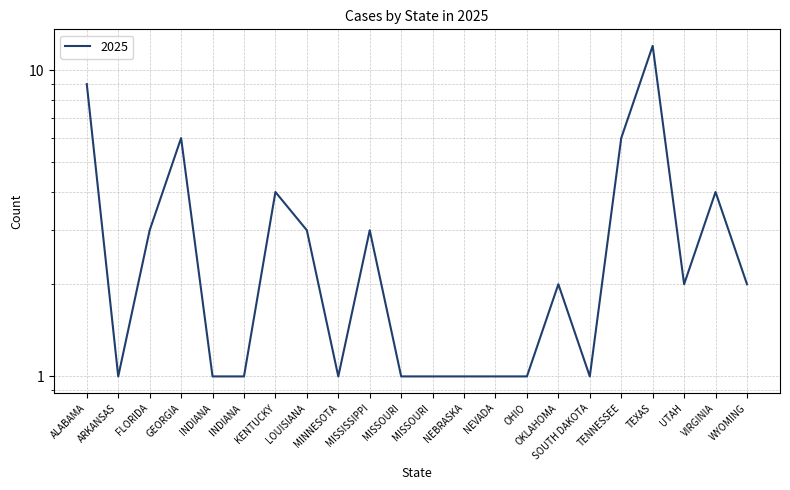

Reading left to right, list all the values displayed in this chart.

9	1	3	6	1	1	4	3	1	3	1	1	1	1	1	2	1	6	12	2	4	2